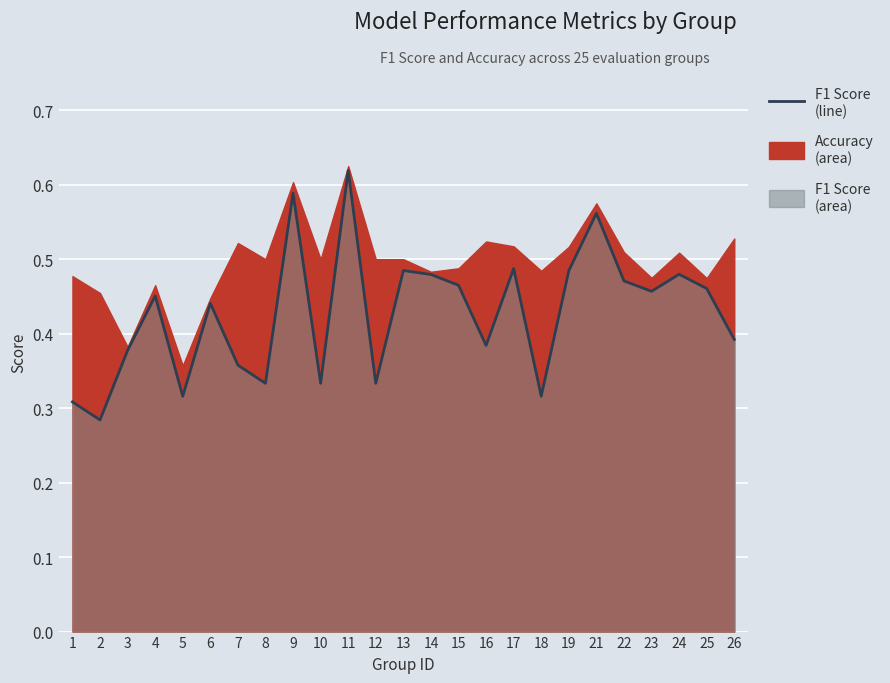

Reading left to right, transcribe all the data shown in this chart.

0.3	0.3	0.4	0.5	0.3	0.4	0.4	0.3	0.6	0.3	0.6	0.3	0.5	0.5	0.5	0.4	0.5	0.3	0.5	0.6	0.5	0.5	0.5	0.5	0.4